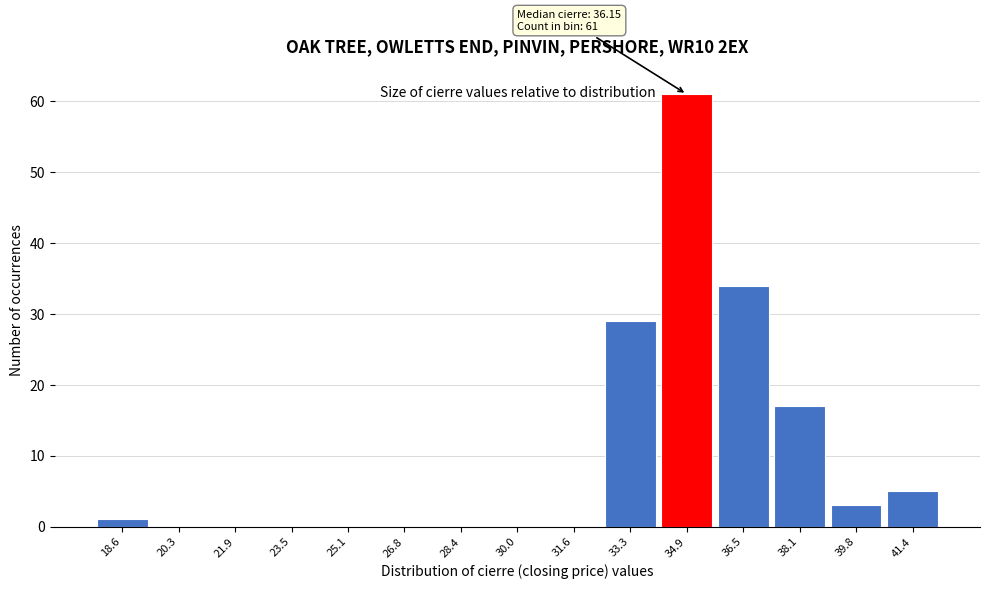

Reading left to right, extract all data points from this chart.

18.6=1	20.3=0	21.9=0	23.5=0	25.1=0	26.8=0	28.4=0	30.0=0	31.6=0	33.3=29	34.9=61	36.5=34	38.1=17	39.8=3	41.4=5